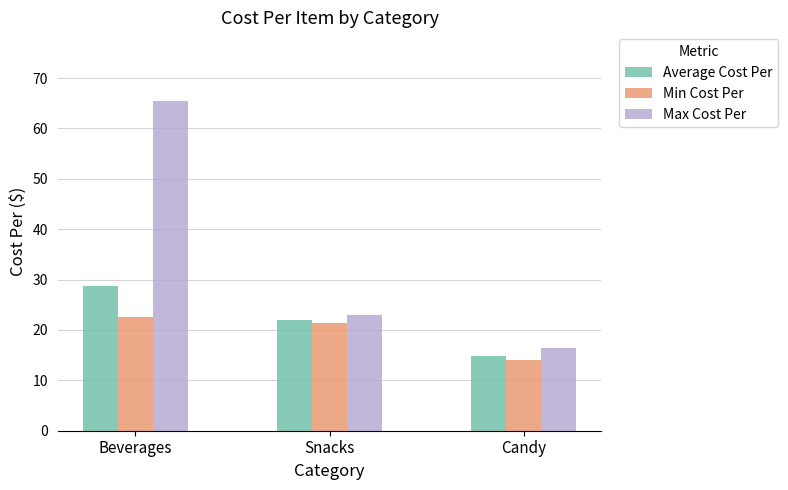

What is the spread (max minus min) of values at Beverages?

42.9